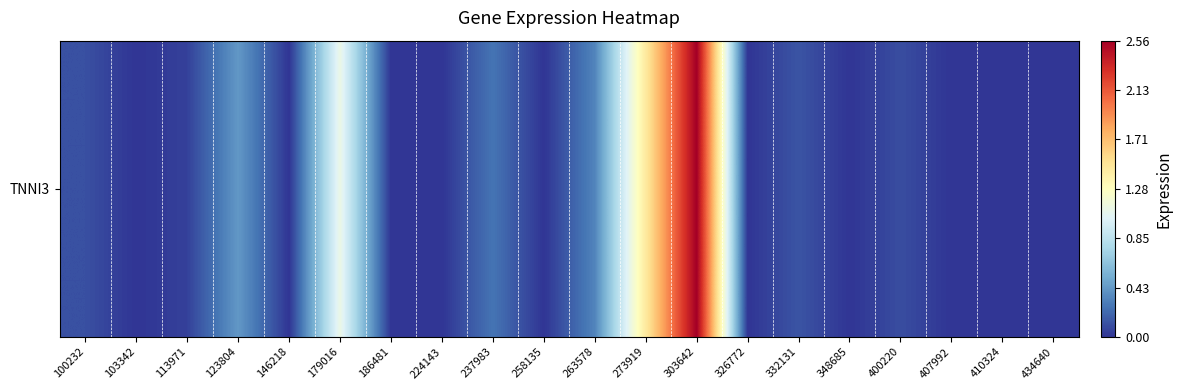

Reading left to right, transcribe all the data shown in this chart.

100232=0.1	103342=0.0	113971=0.1	123804=0.4	146218=0.0	179016=1.1	186481=0.0	224143=0.0	237983=0.3	258135=0.0	263578=0.3	273919=1.4	303642=2.6	326772=0.0	332131=0.1	348685=0.0	400220=0.1	407992=0.0	410324=0.0	434640=0.0